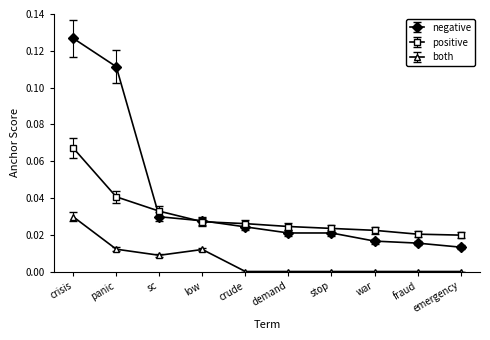

The both series shows 0.0 at crisis. True or false?

True